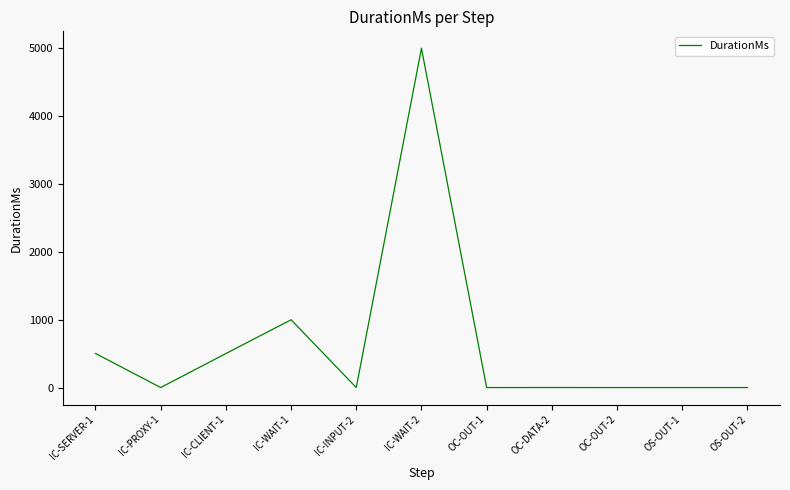

Approximately how many times larger is the value at IC-WAIT-2 compared to IC-CLIENT-1?

10.0